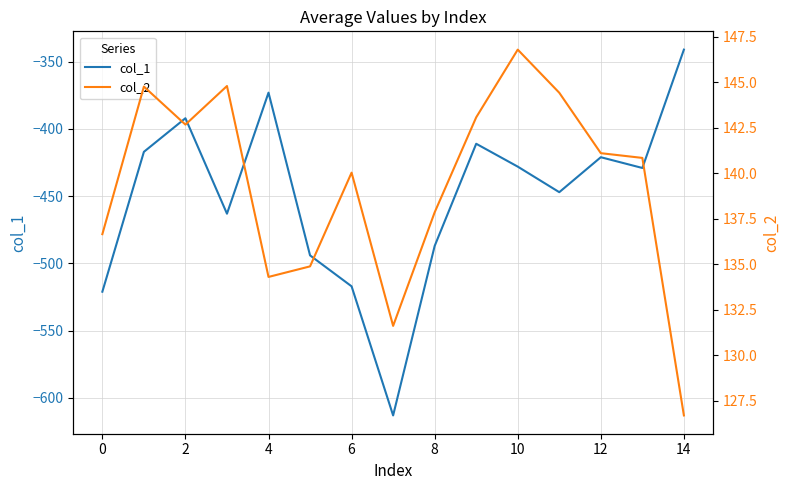

List the series in order of their peak value, lowest first.

col_1, col_2